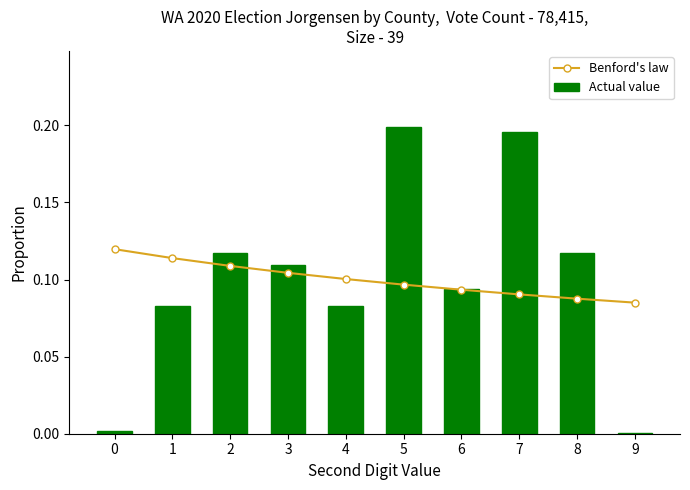

What are all the series names shown in the legend?

Benford's law, Actual value